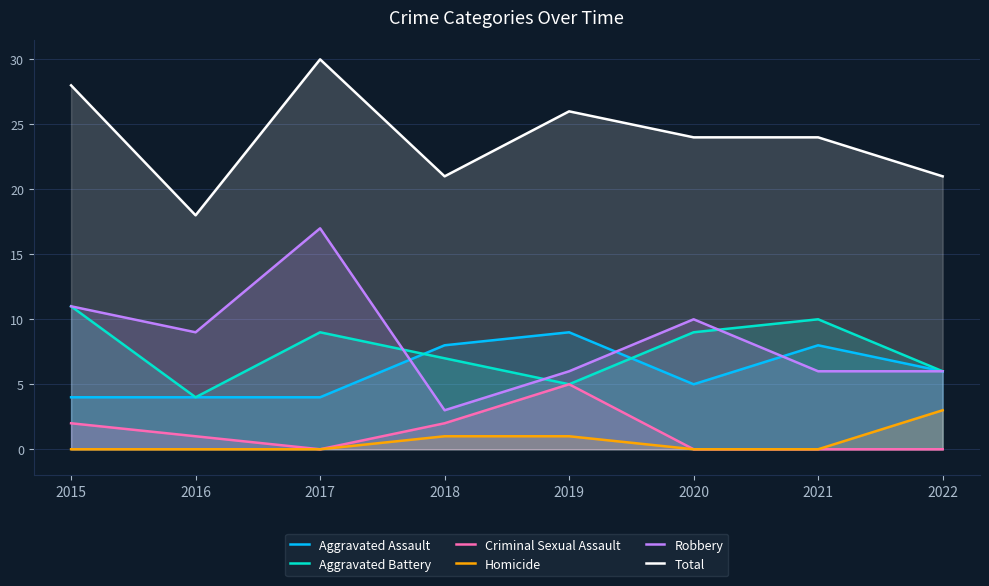

True or false: Criminal Sexual Assault and Robbery cross at least once.

False